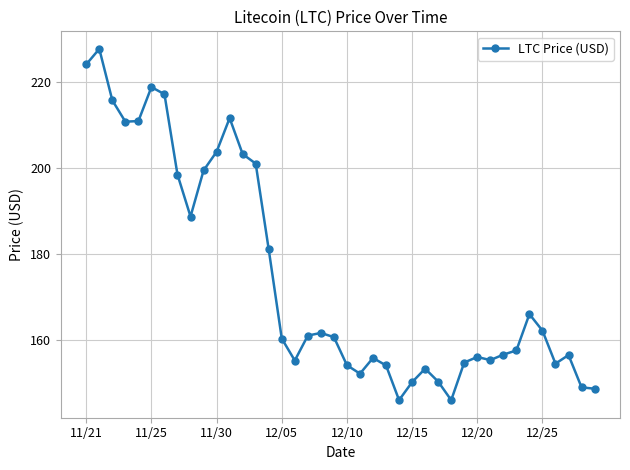

True or false: the data has more than 0 interior local peaks.

True